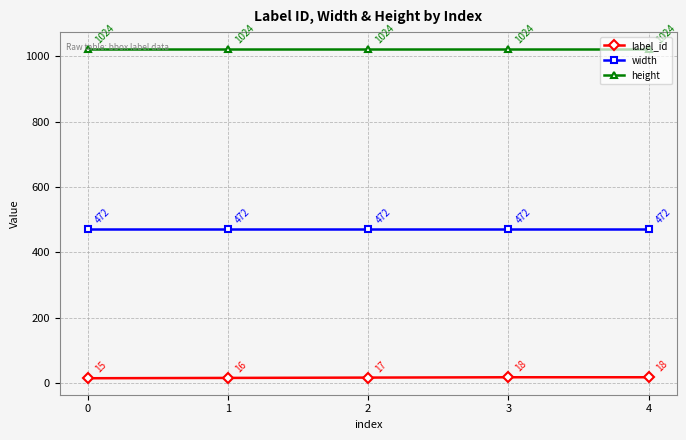

Which series has the largest range (max minus min)?

label_id